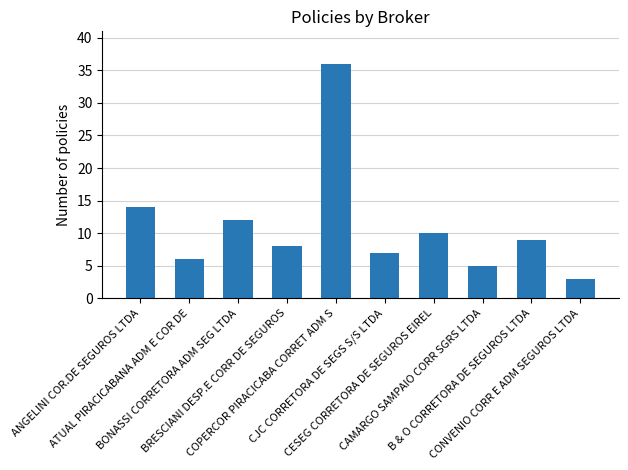

What is the minimum value shown in the chart?

3